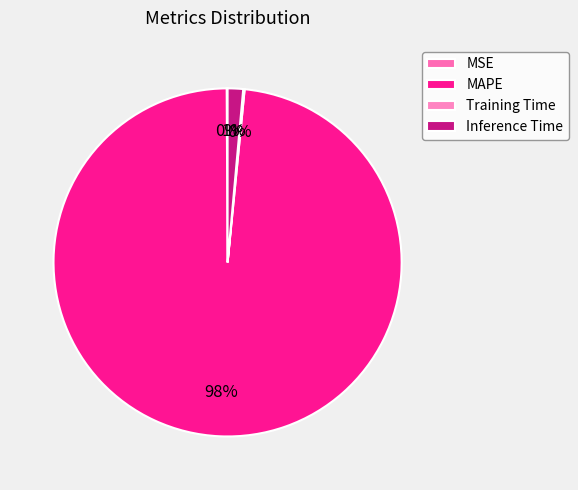

Which category has the smallest portion of the pie?

MSE